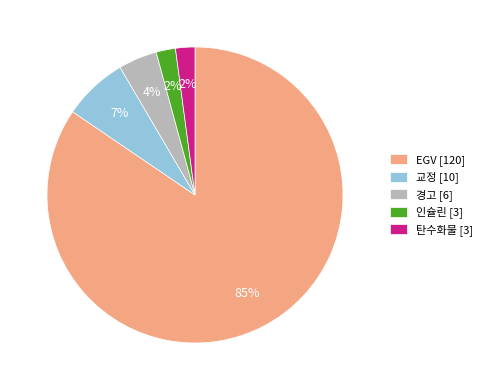

To the nearest percent, what is the average slice percentage?

20%